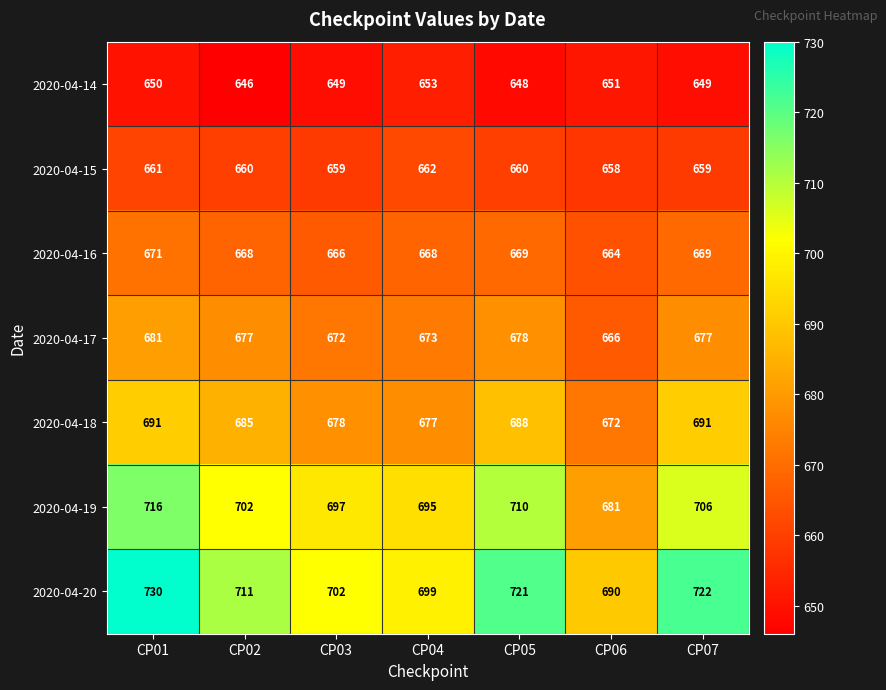

List the series in order of their peak value, lowest first.

2020-04-14, 2020-04-15, 2020-04-16, 2020-04-17, 2020-04-18, 2020-04-19, 2020-04-20